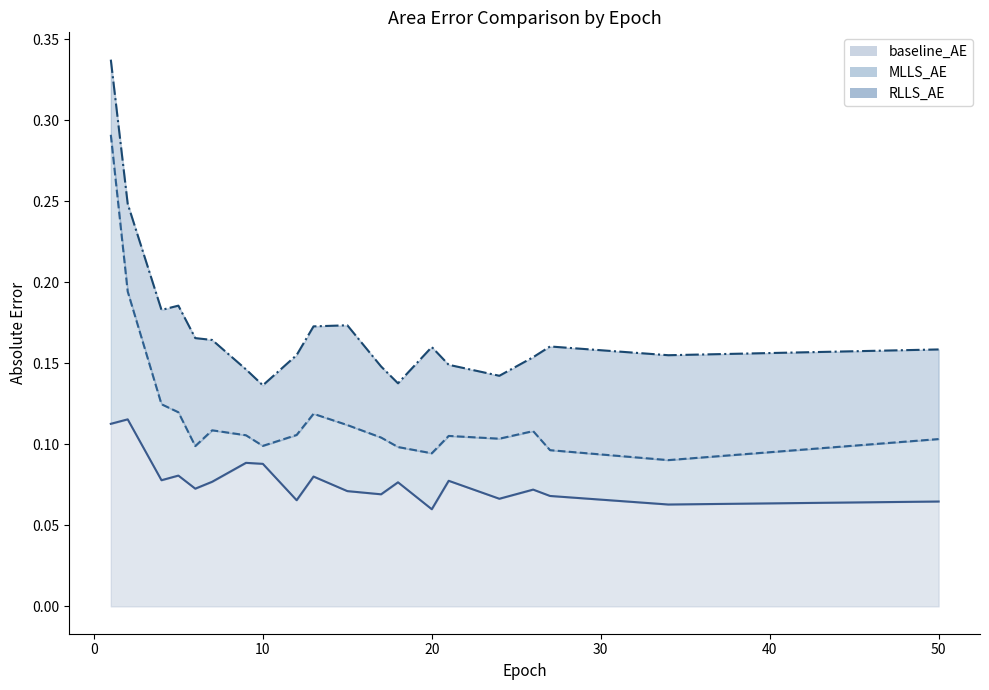

Is the value of RLLS_AE at 34 greater than the value of baseline_AE at 5?

Yes